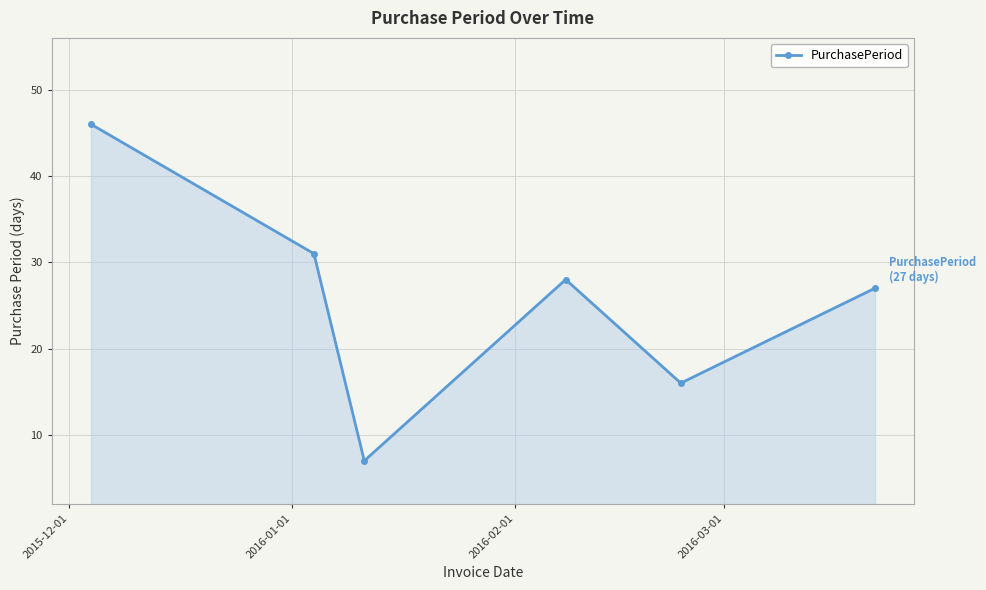

What is the sum of all values?

155